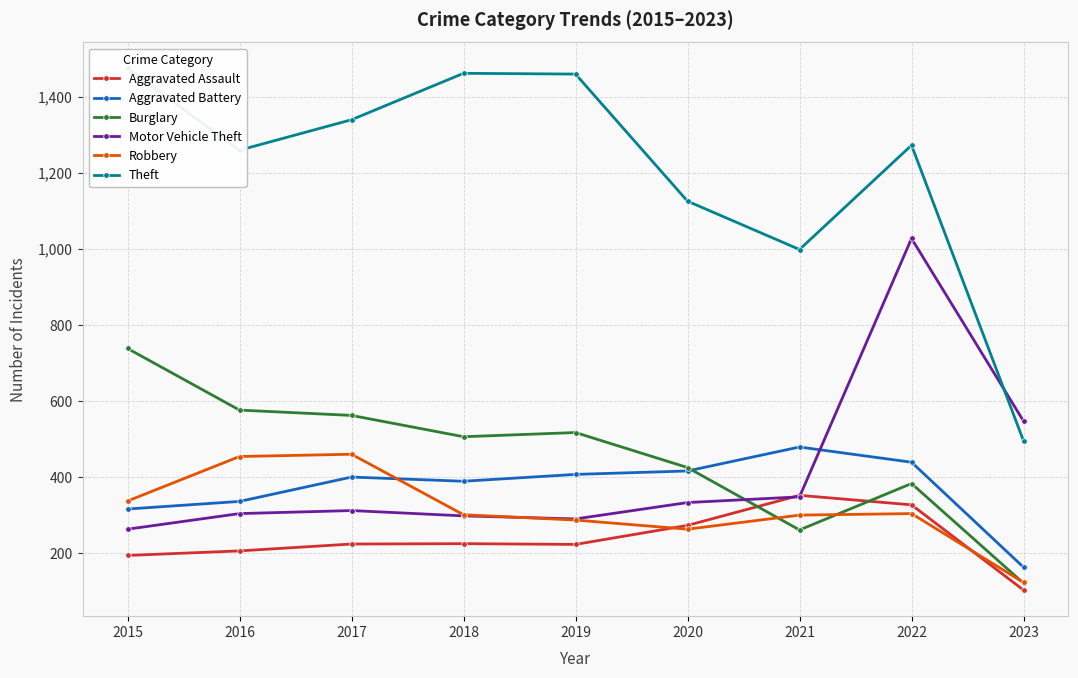

At 2016, list the series in order from smallest to largest.

Aggravated Assault, Motor Vehicle Theft, Aggravated Battery, Robbery, Burglary, Theft